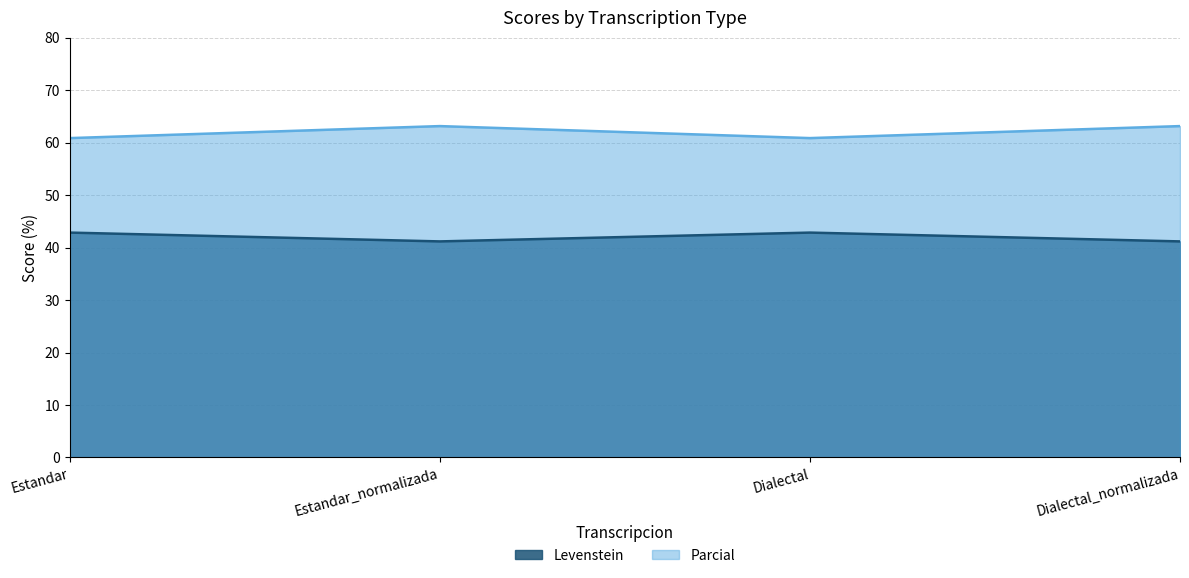

How many values in the Parcial series exceed 63?

2